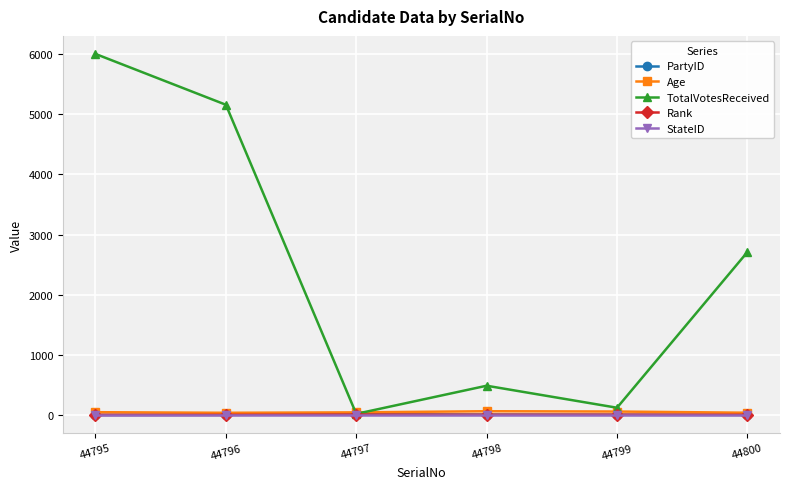

What is the minimum value for Age?

36